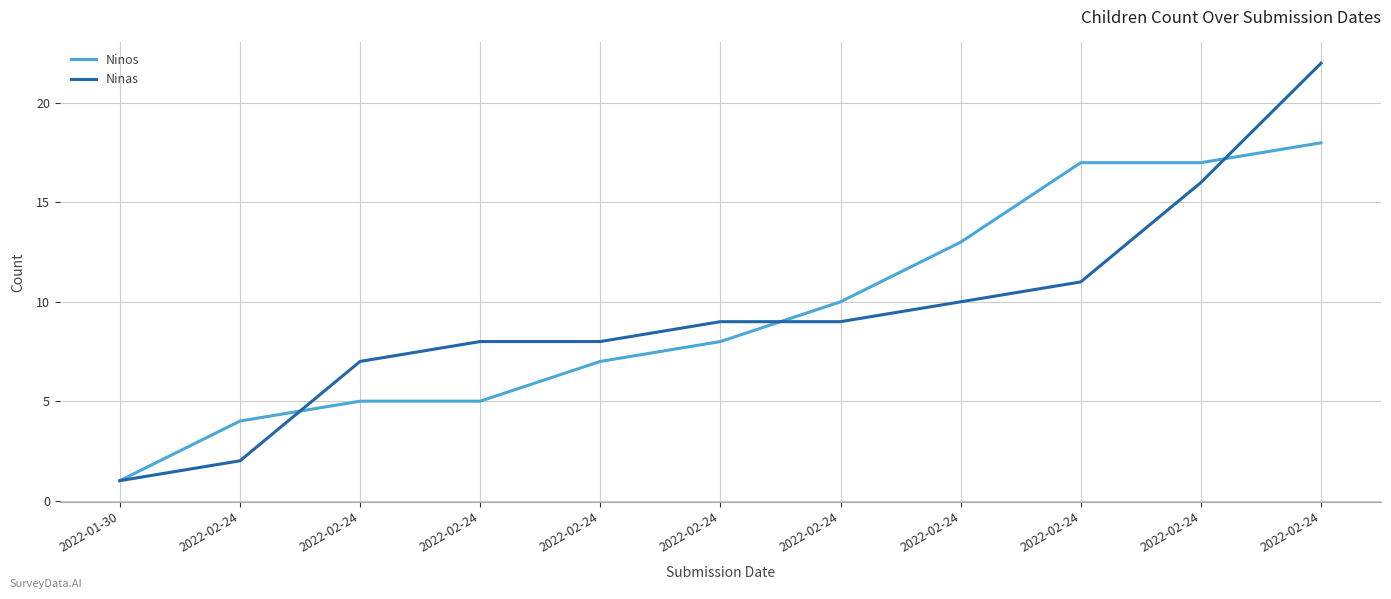

What is the difference between the maximum and minimum values in the Ninos series?

17